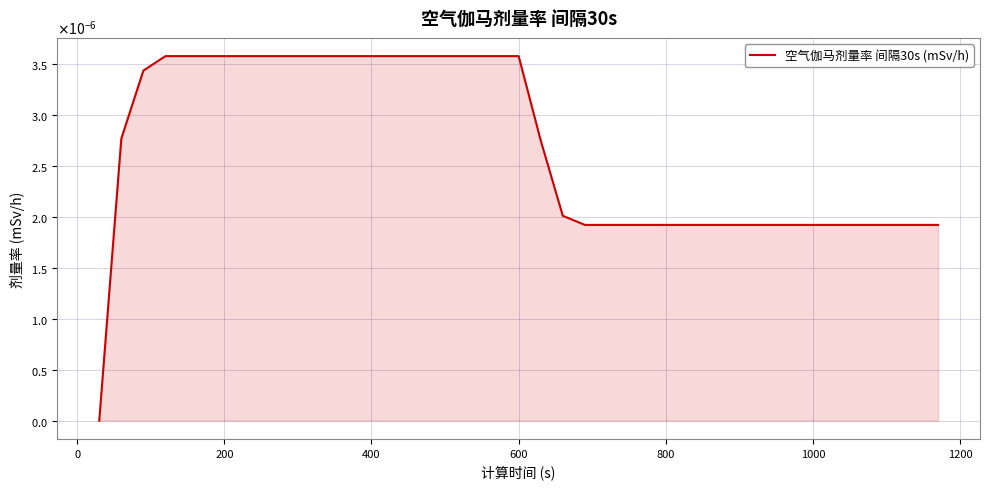

Does the chart display data point markers on the line(s)?

No